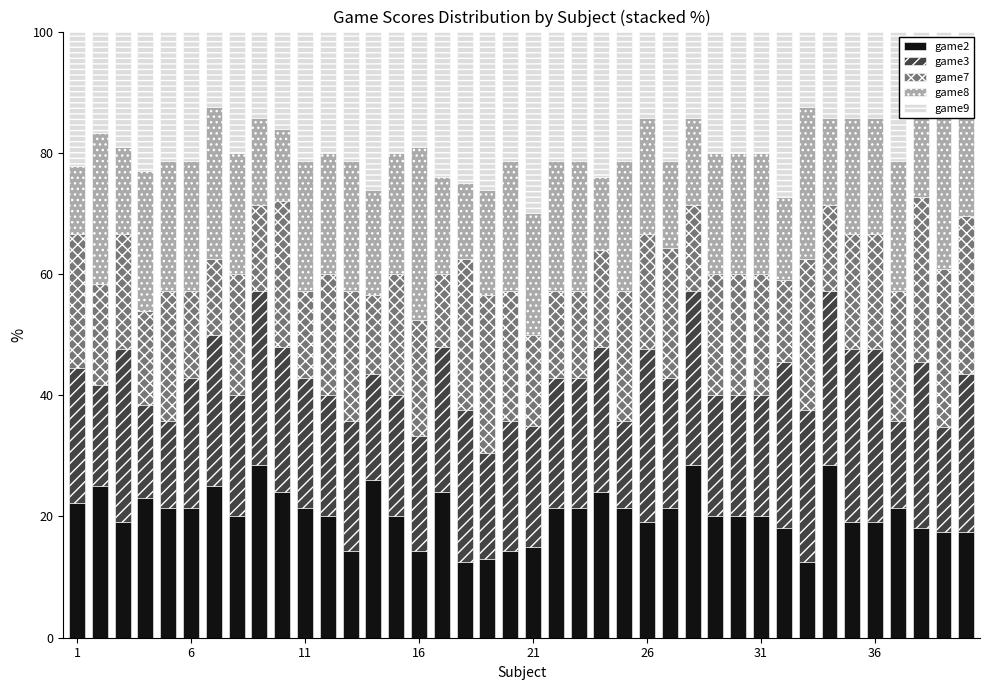

What is the minimum value for game2?

12.5